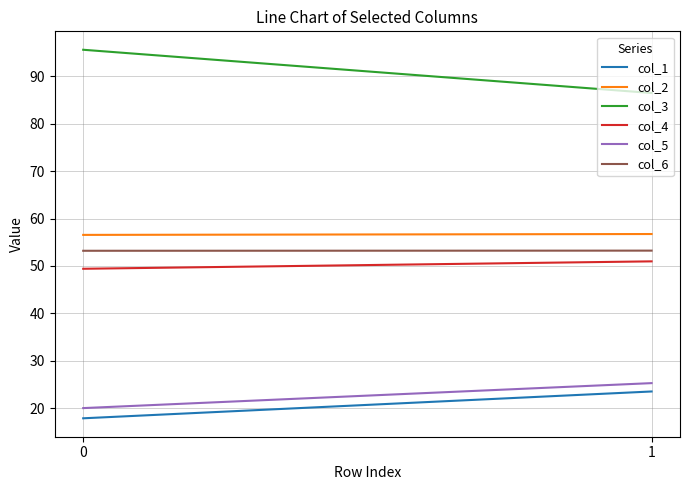

The value of col_4 at 0 is 26.2. True or false?

False